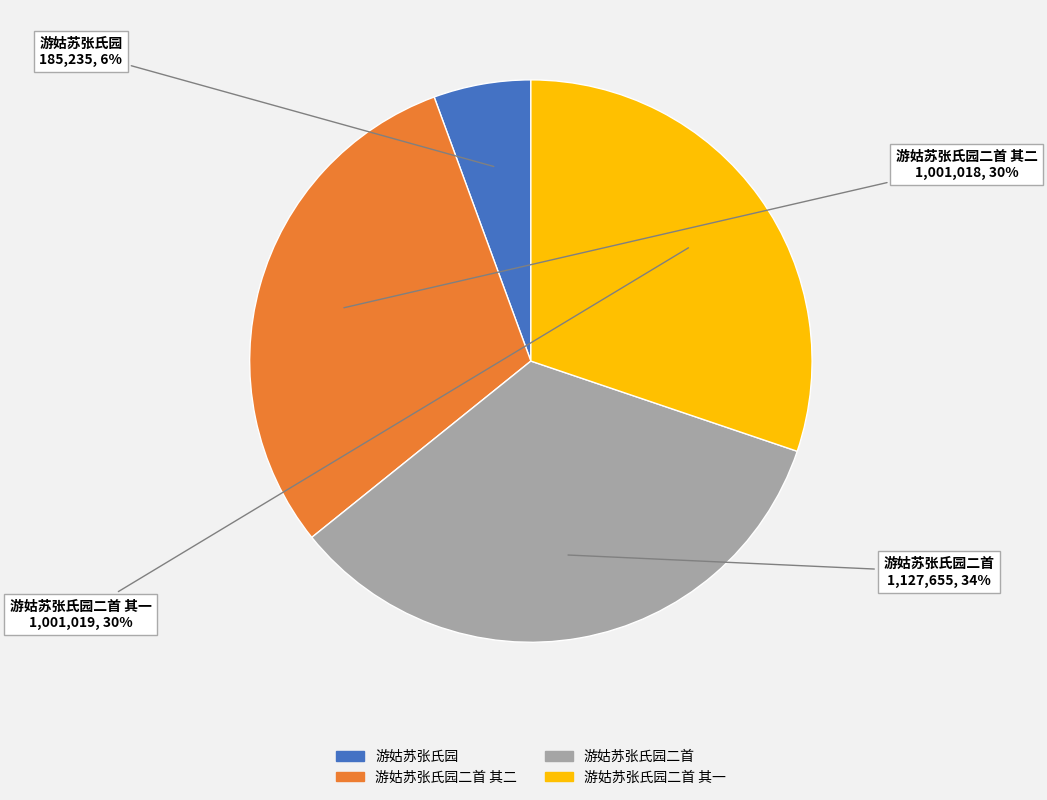

Does any single category account for the majority?

No